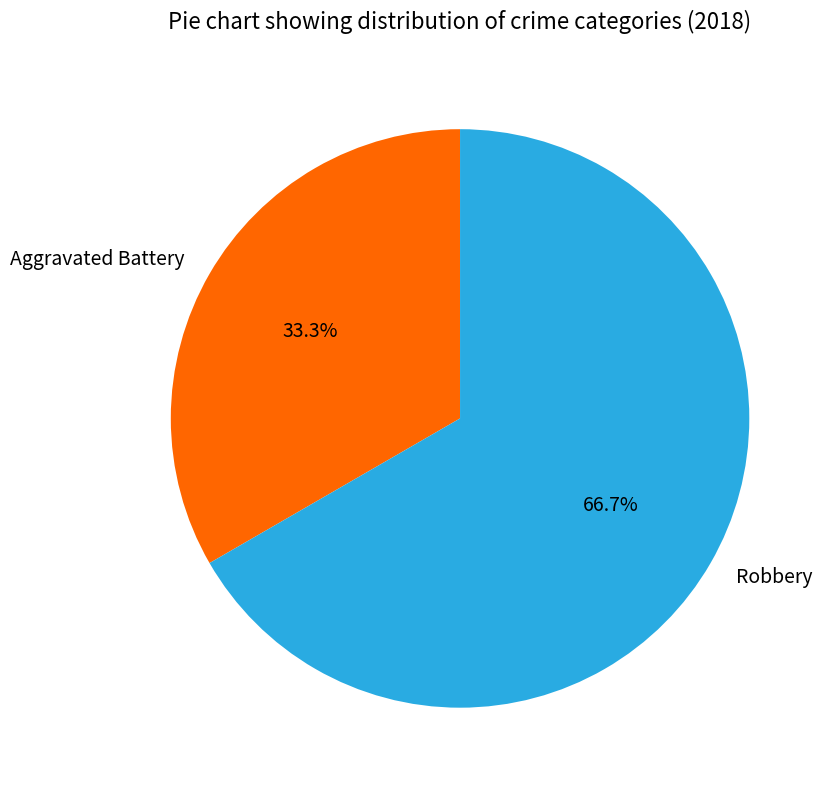

Which slice is the smallest?

Aggravated Battery